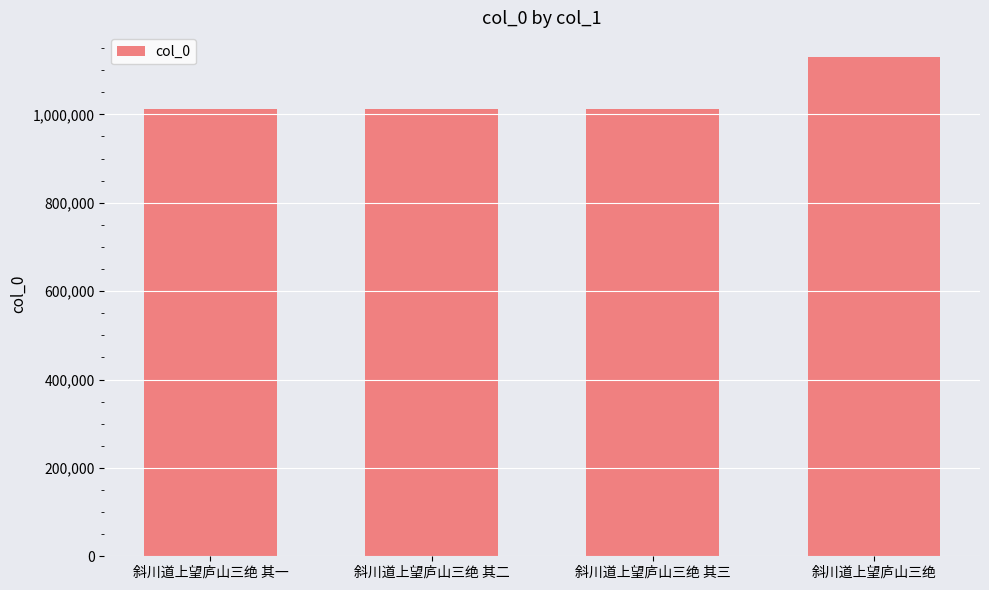

Between 斜川道上望庐山三绝 其一 and 斜川道上望庐山三绝, which is larger?

斜川道上望庐山三绝